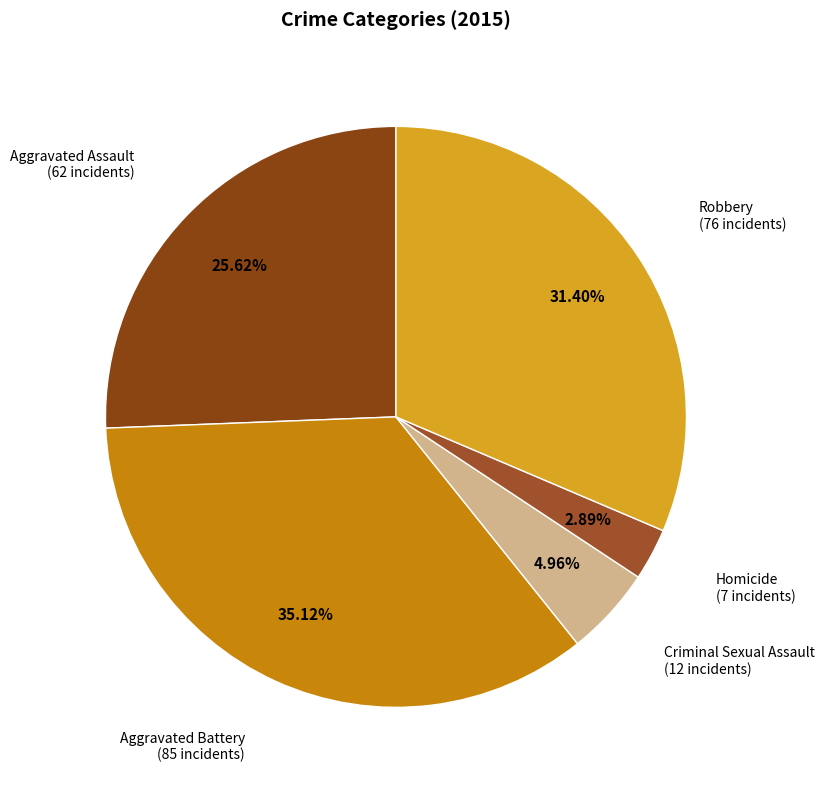

Rank the categories by value from highest to lowest.

Aggravated Battery, Robbery, Aggravated Assault, Criminal Sexual Assault, Homicide